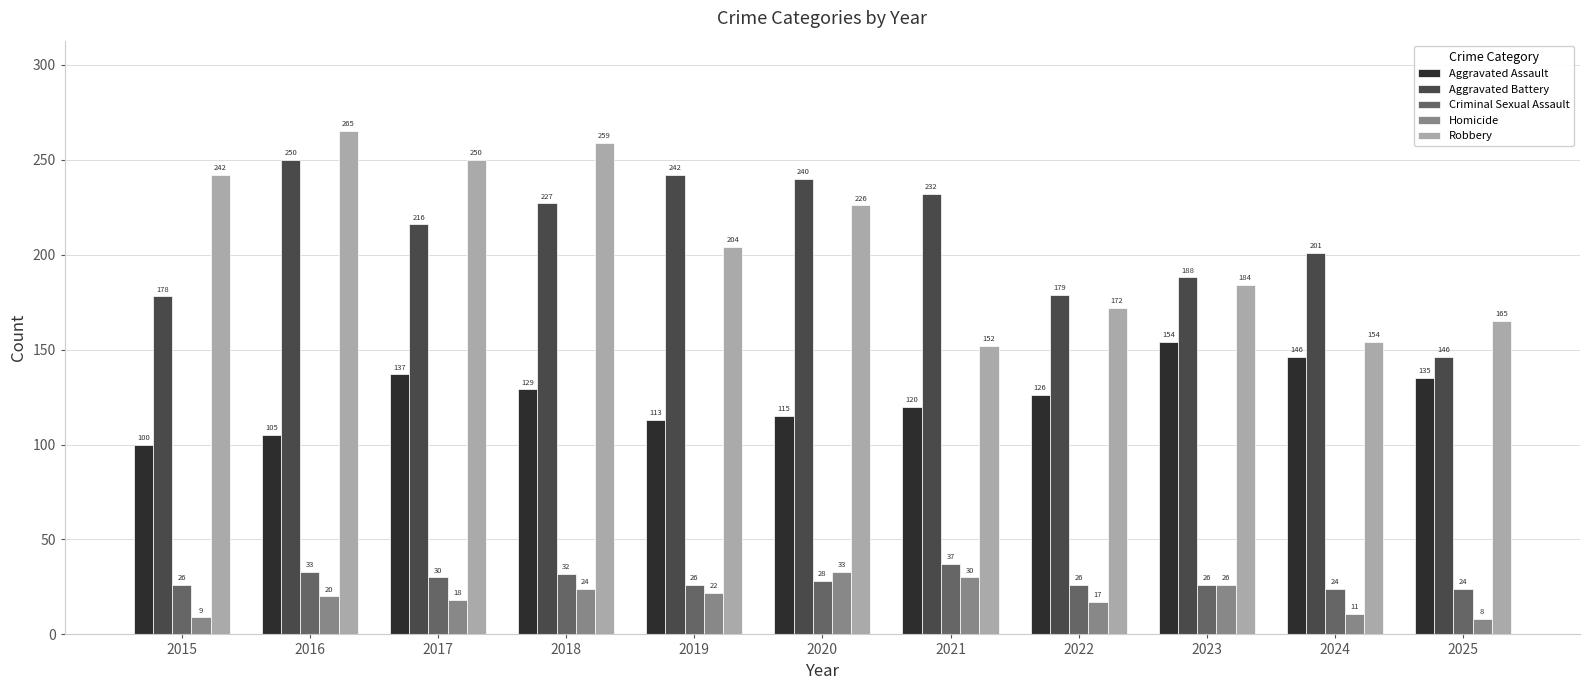

List the series in order of their peak value, lowest first.

Homicide, Criminal Sexual Assault, Aggravated Assault, Aggravated Battery, Robbery